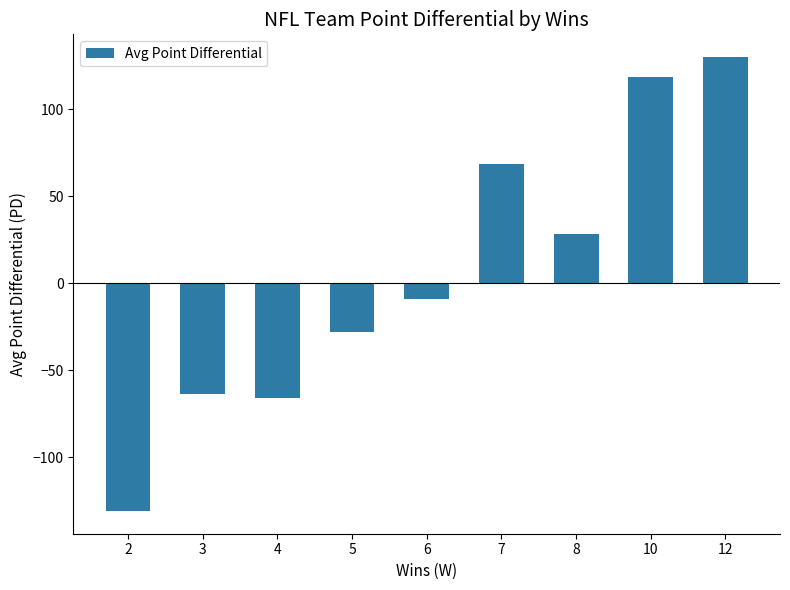

Which has a higher value, 12 or 5?

12